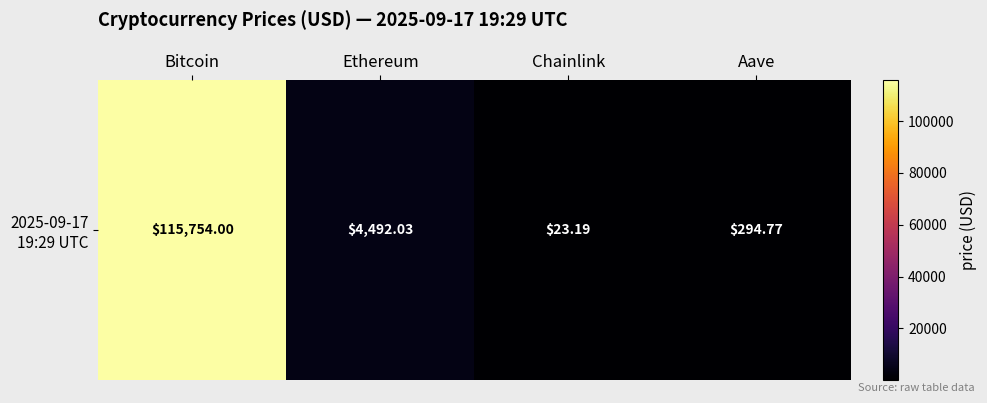

List the labels in order of value, largest first.

Bitcoin, Ethereum, Aave, Chainlink